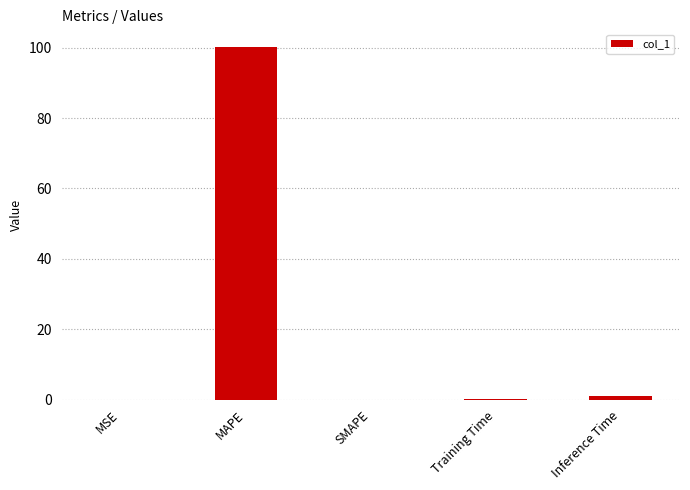

How many categories are shown in the chart?

5